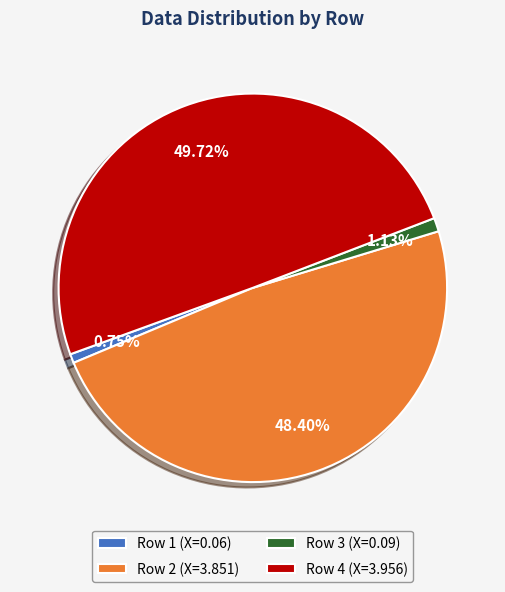

Count the number of slices in the pie.

4